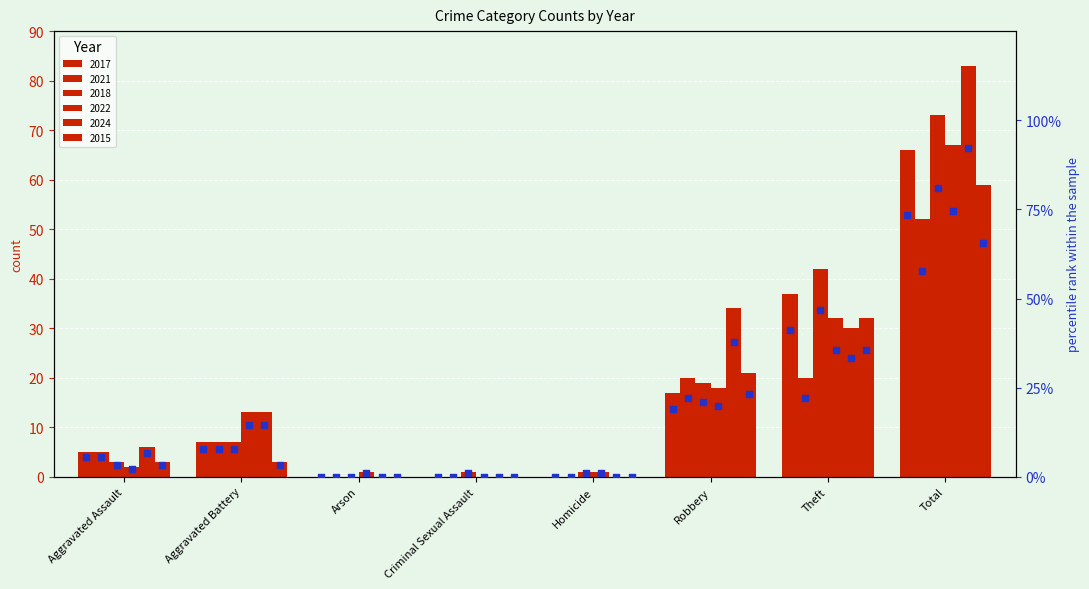

Which series has the widest spread of Y values?

2024